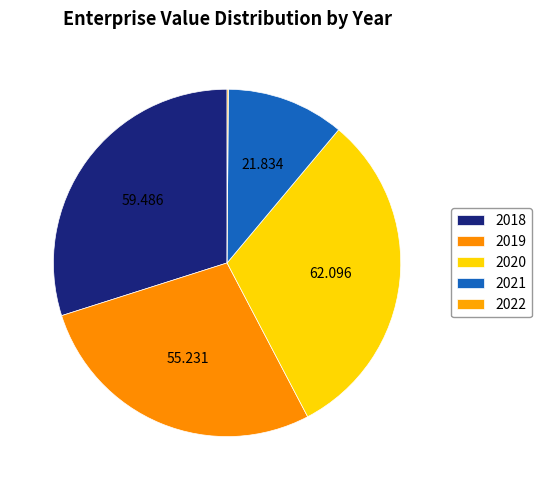

Which has a higher value, 2019 or 2022?

2019